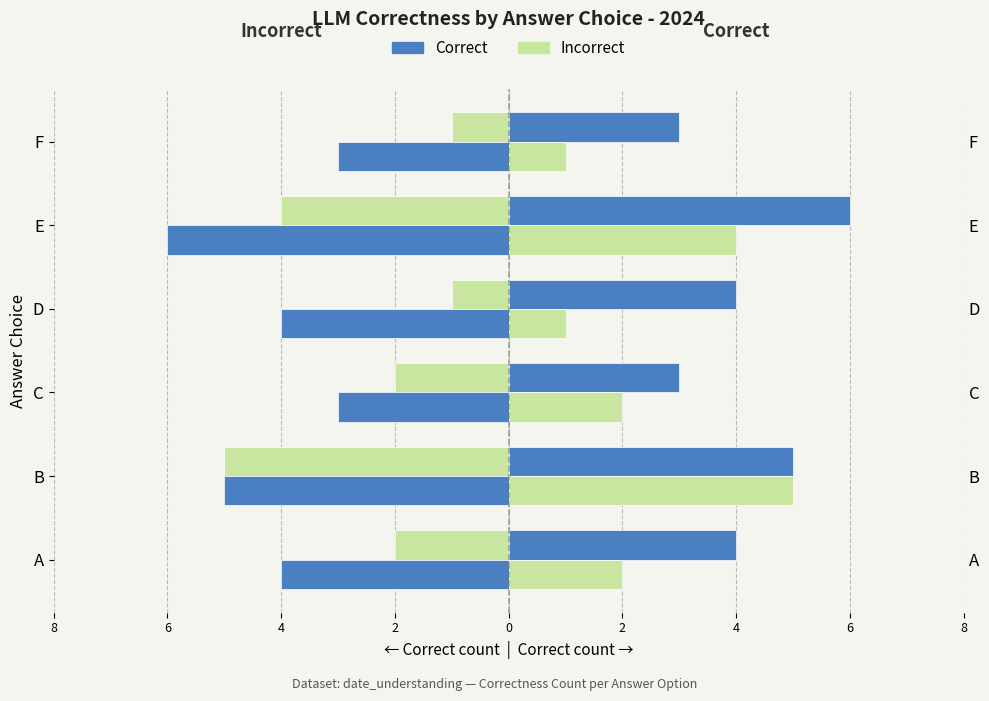

Which series has the largest total across all categories?

Correct